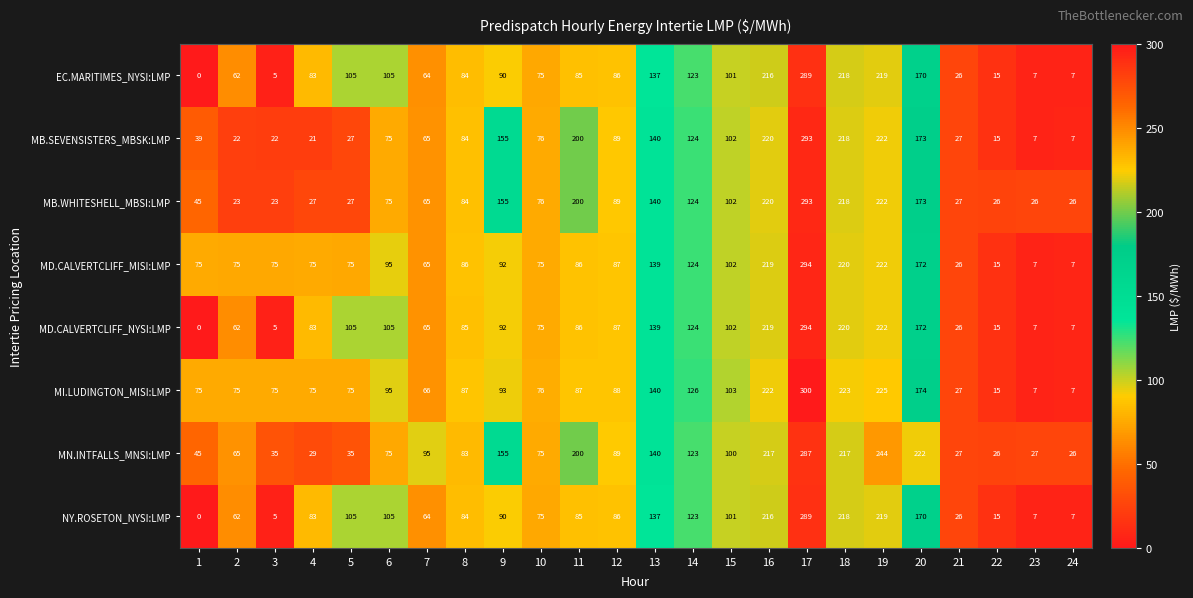

What is the difference between the maximum and minimum values in the EC.MARITIMES_NYSI:LMP series?

289